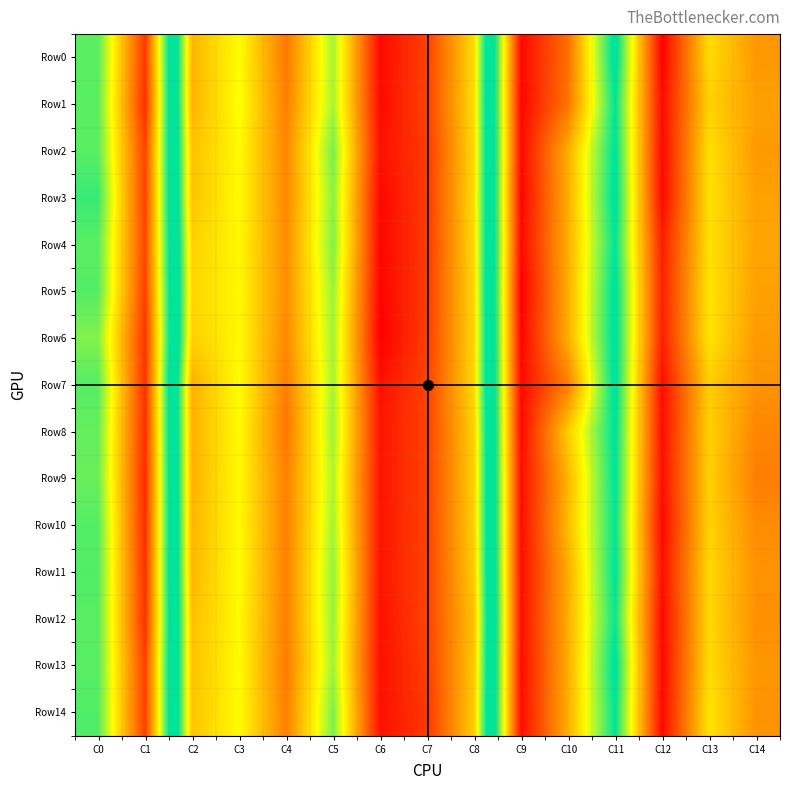

Which has a higher value, C5 or C11?

C11